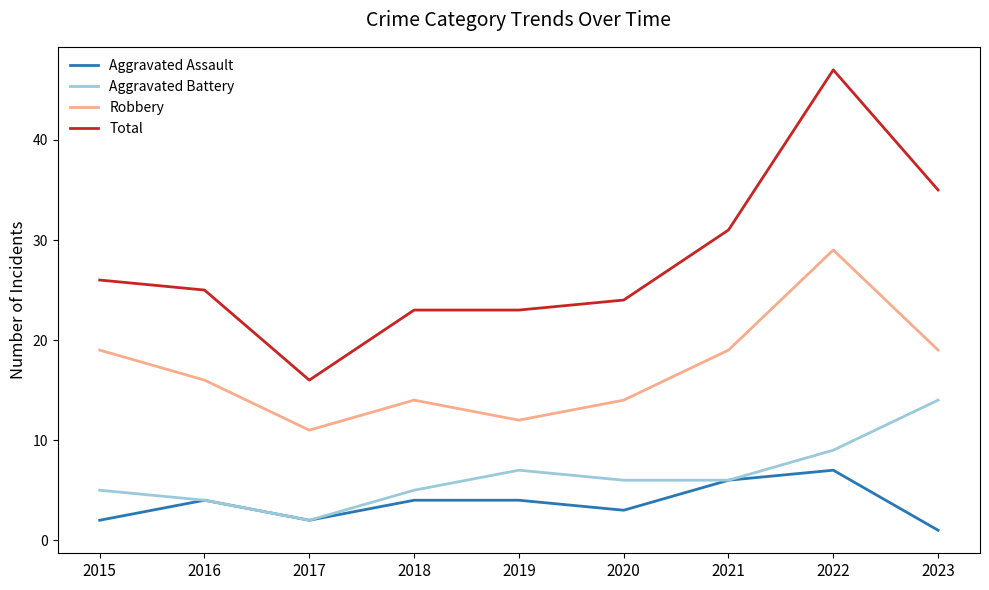

The Total series shows 47 at 2021. True or false?

False